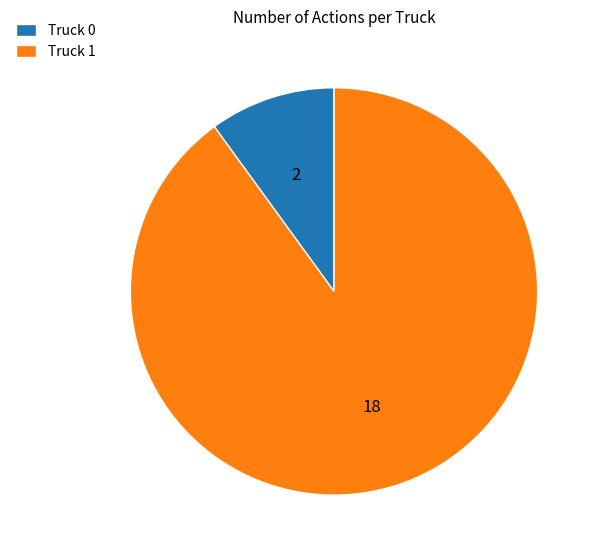

The Truck 0 slice represents 15% of the pie. True or false?

False